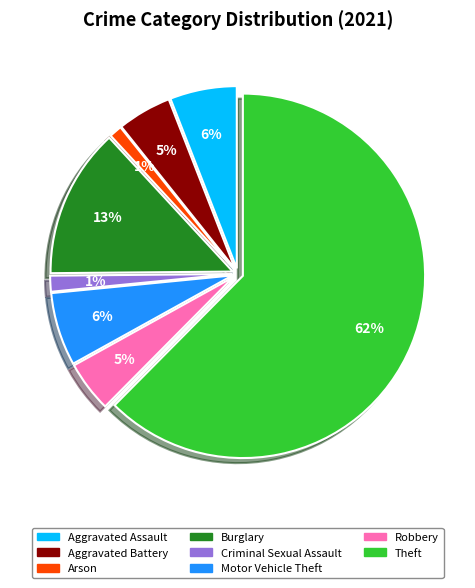

Approximately how many times larger is the value at Aggravated Battery compared to Burglary?

0.4